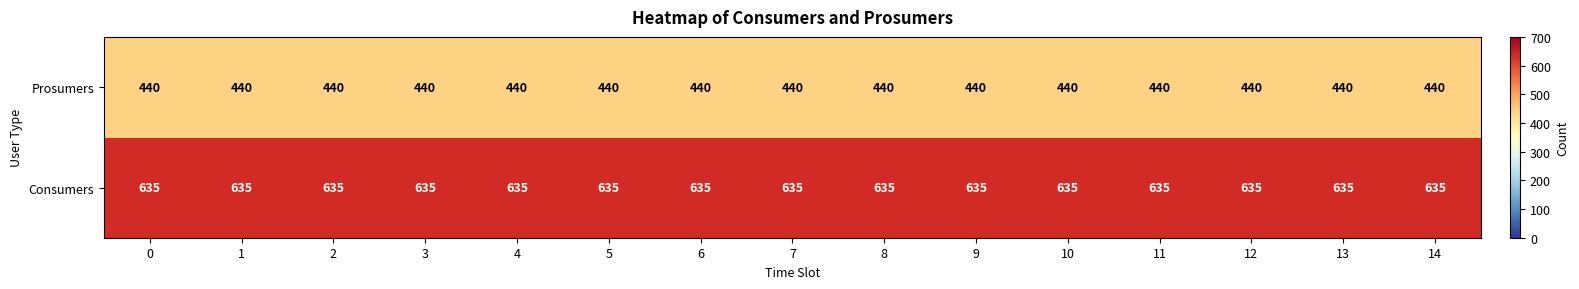

The value of Consumers at 7 is 635. True or false?

True